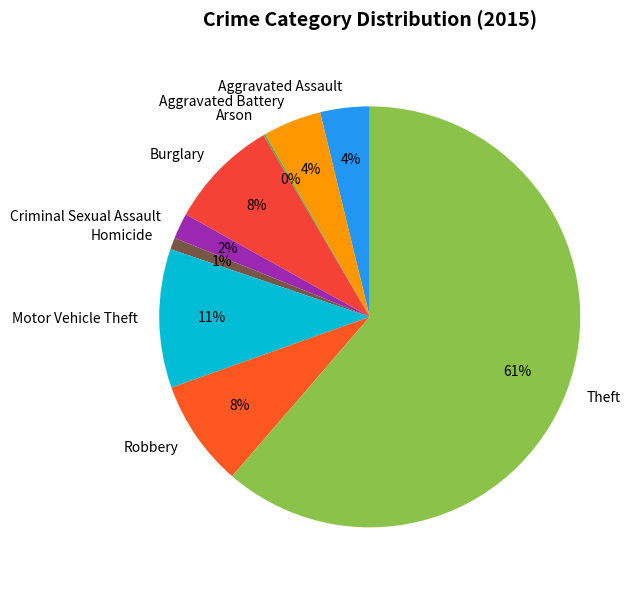

To the nearest percent, what is the average slice percentage?

11%